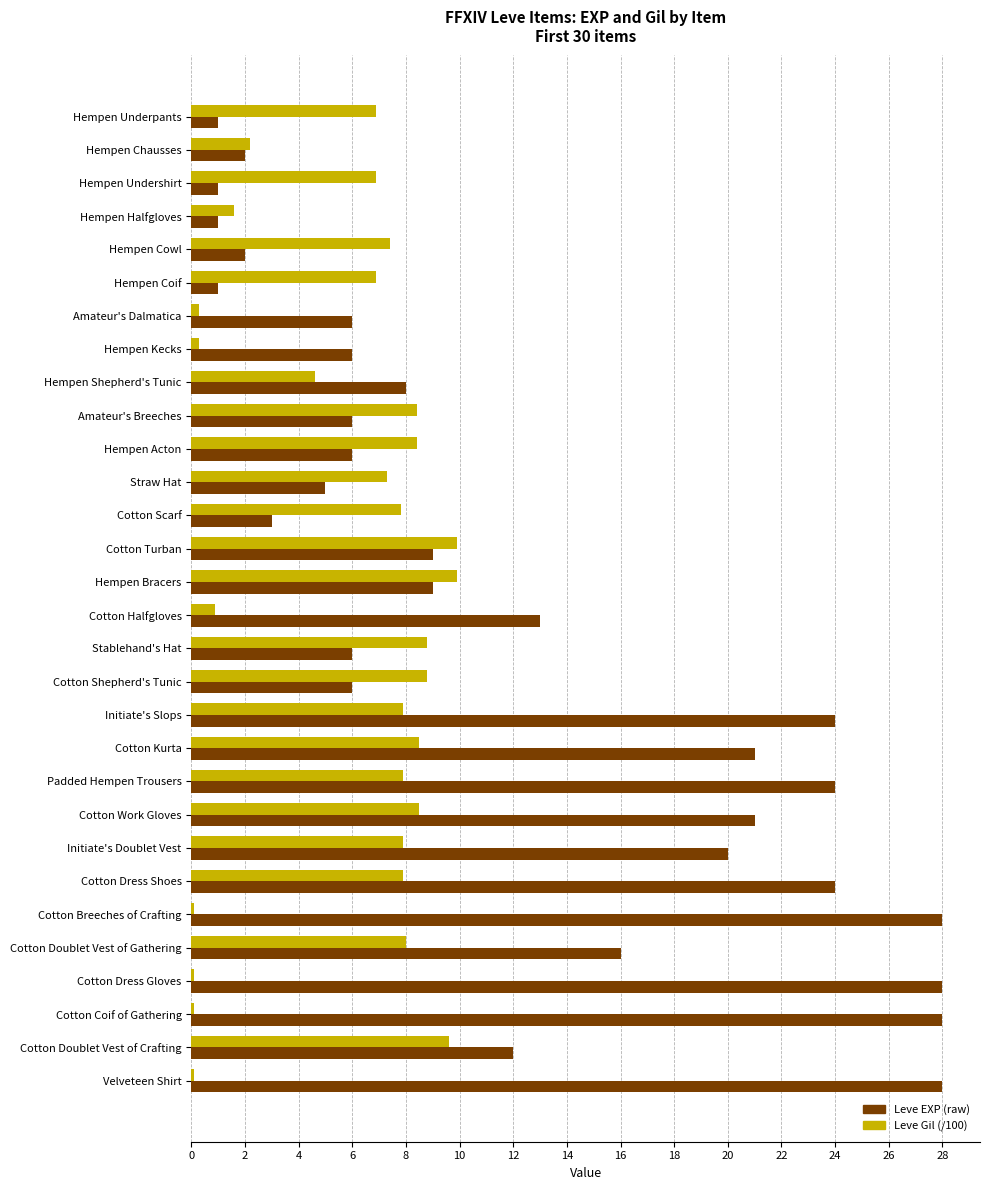

What is the sum of the Leve EXP (raw) values at Hempen Undershirt and Hempen Coif?

2.0